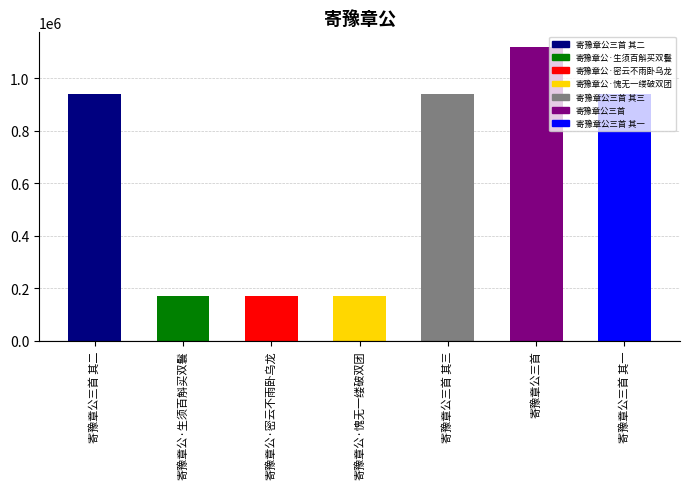

What is the label of the 1st bar from the left?

寄豫章公三首 其二